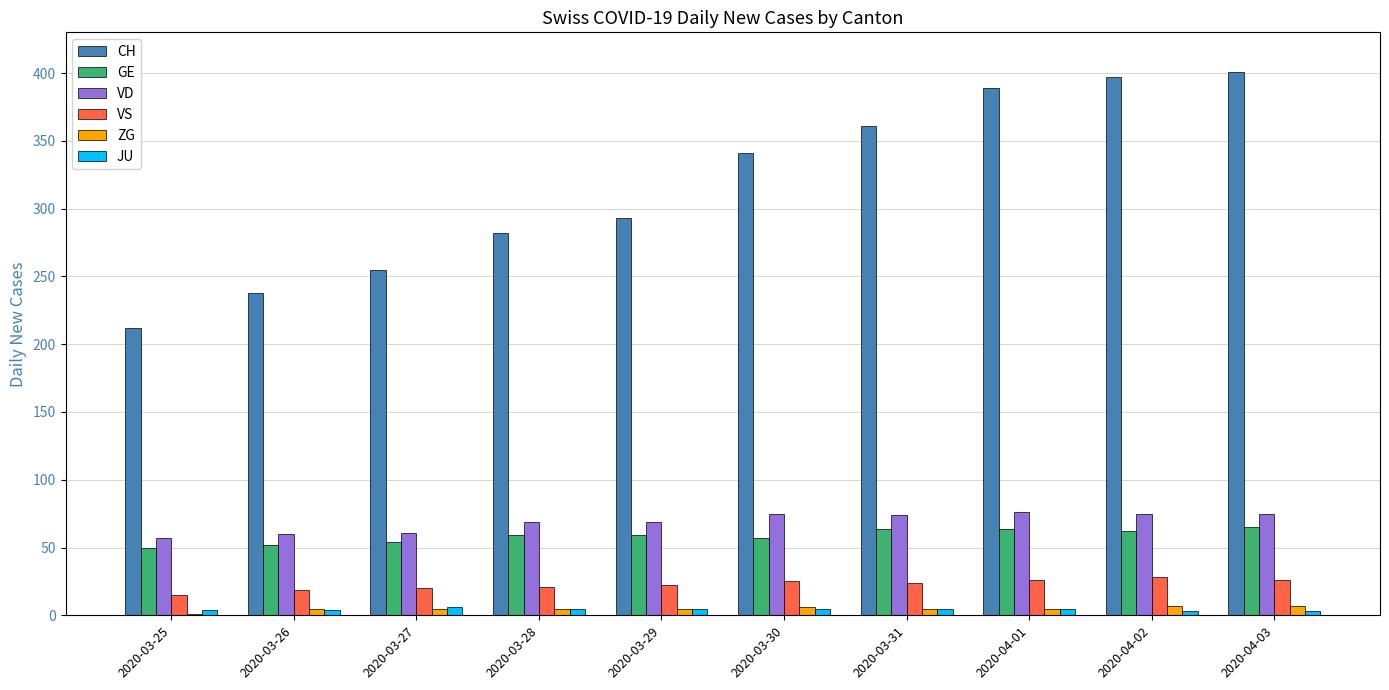

Which series has the largest total across all categories?

CH